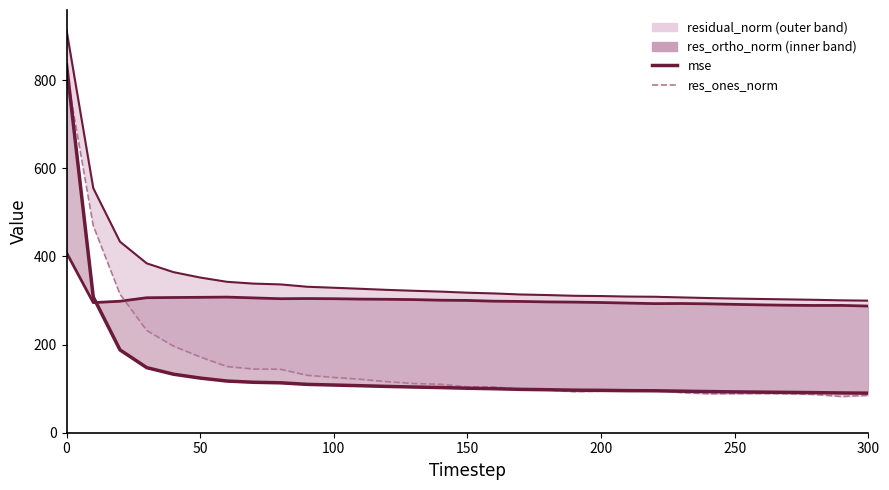

What is the difference between the second highest and minimum values in the mse series?

218.3